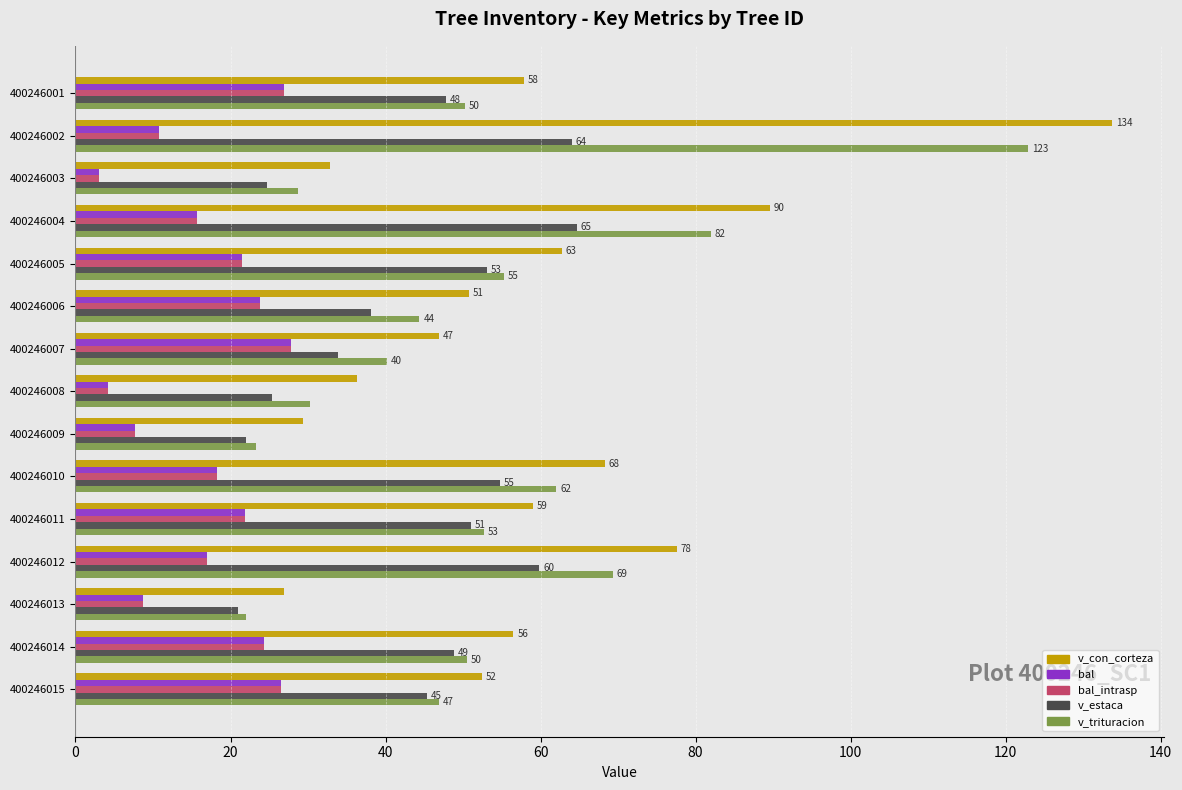

Which series has the widest spread of values?

v_con_corteza